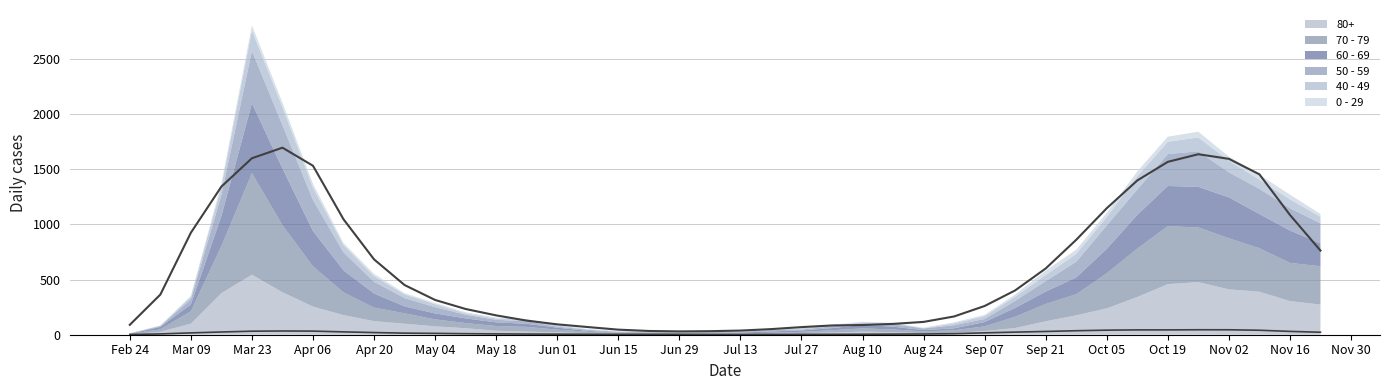

Rank the series at 2020-08-10 from highest to lowest value.

60 - 69, 70 - 79, 80+, 50 - 59, 40 - 49, 0 - 29